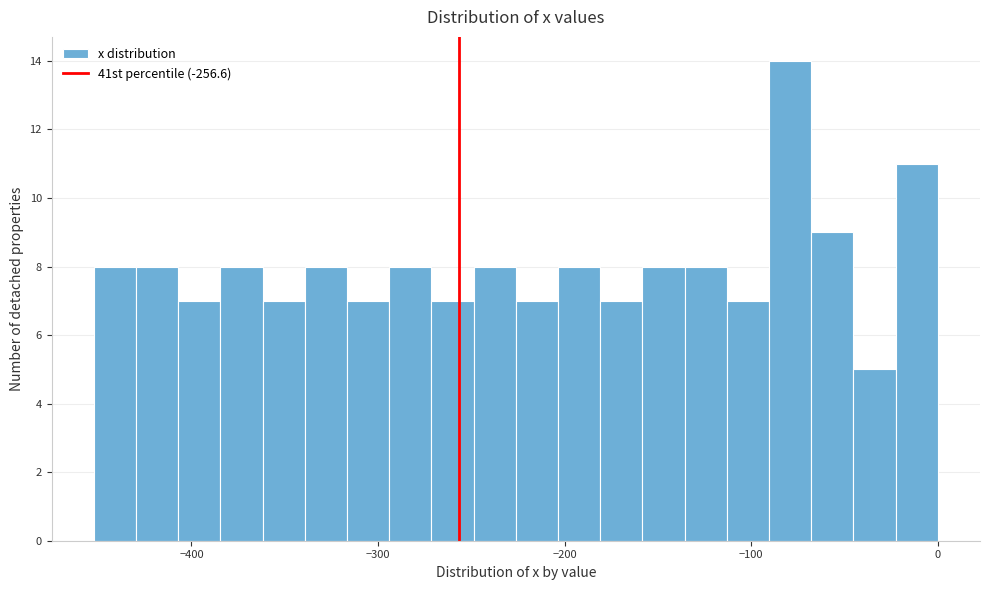

Read against the x-axis, roughly where is the centre of the tallest bar?

-80